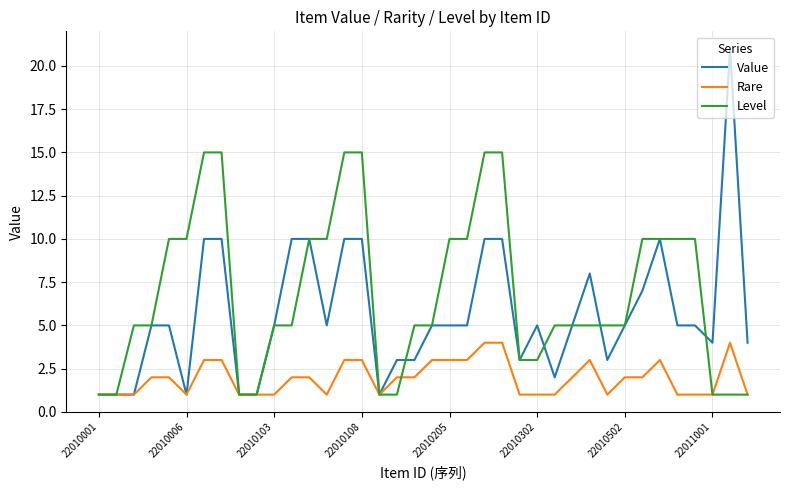

Which series has the widest spread of values?

Value